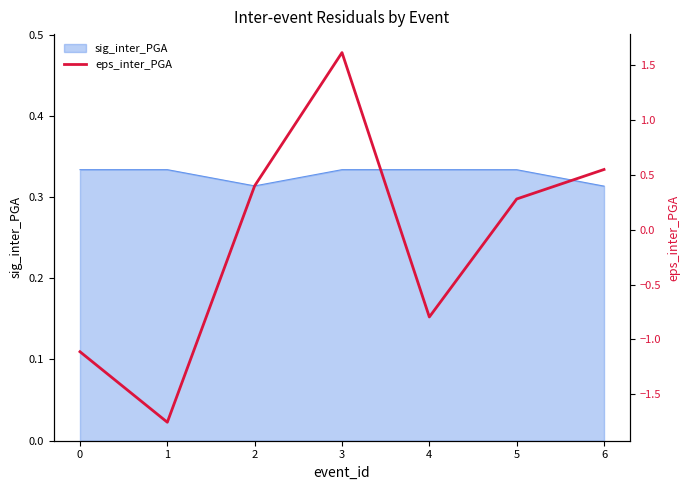

What is the sum of all values?

-0.8